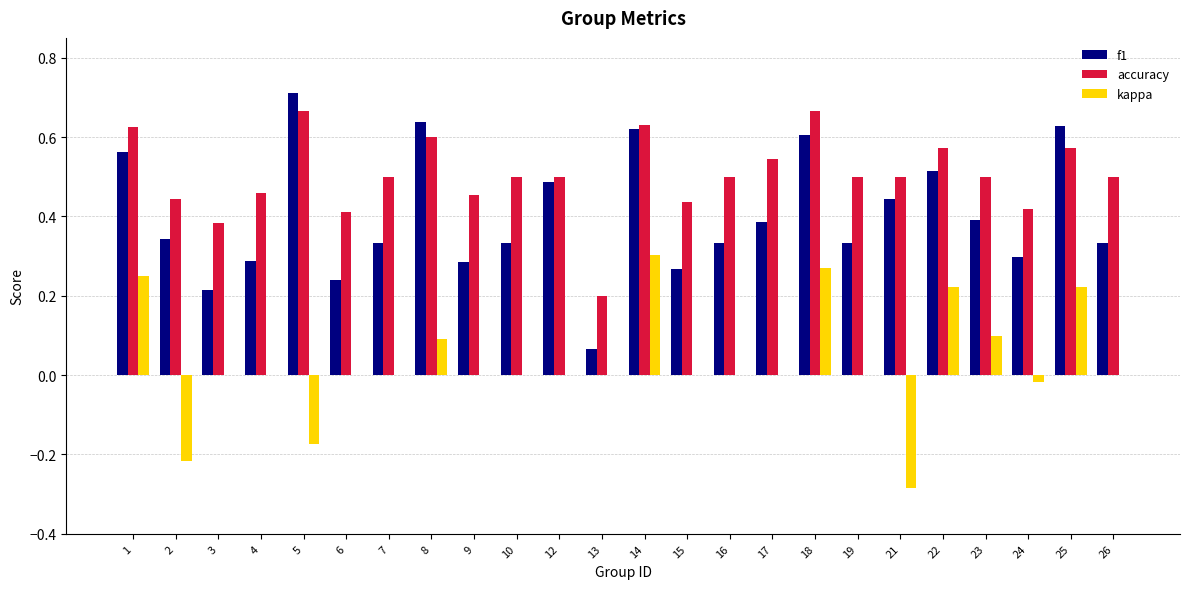

How many groups of bars are there?

24